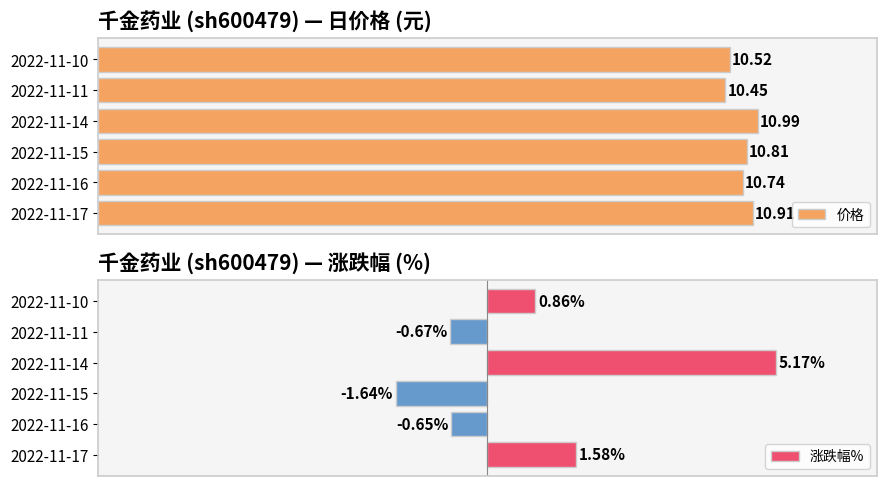

Reading right to left, list all the values displayed in this chart.

价格: 10.5	10.4	11.0	10.8	10.7	10.9
涨跌幅%: 0.9	-0.7	5.2	-1.6	-0.7	1.6